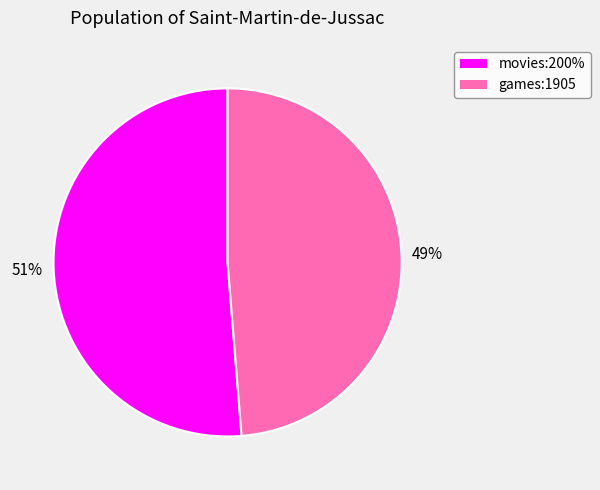

Is there a majority slice in this chart?

Yes